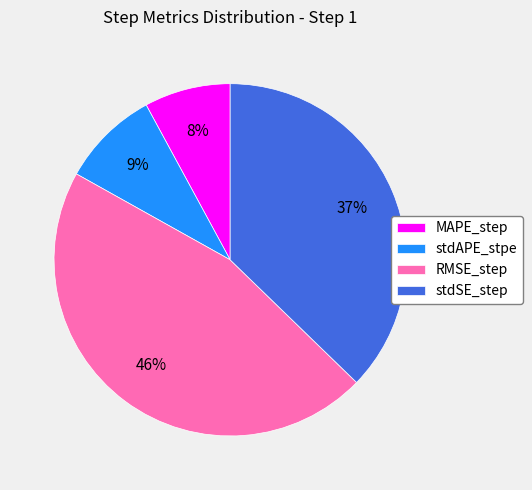

Is there a majority slice in this chart?

No